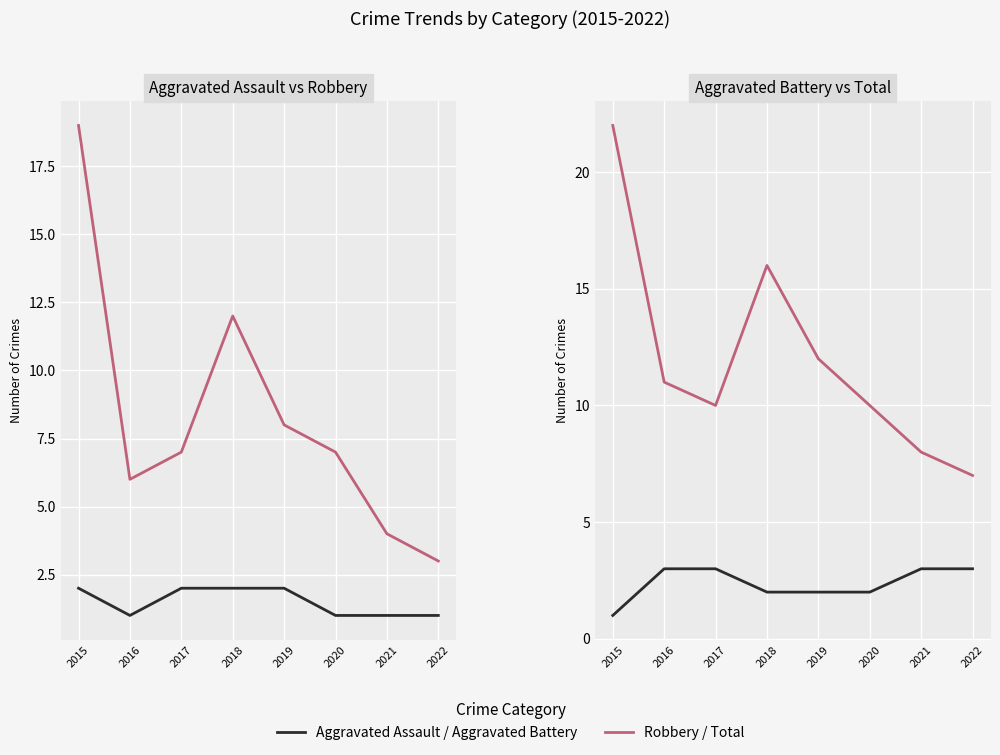

What is the average value of the Aggravated Assault series?

2